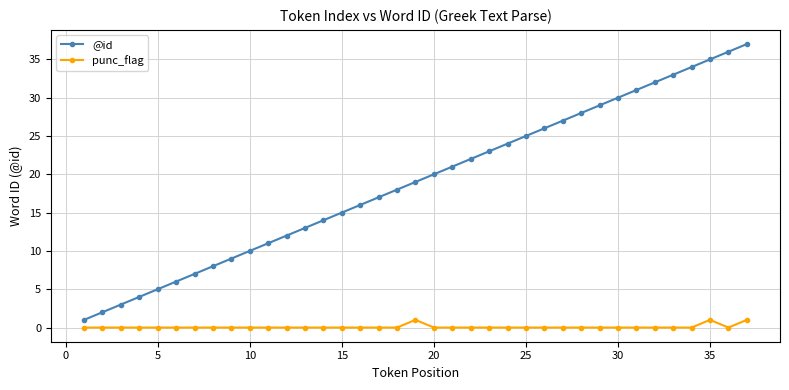

What is the minimum value for @id?

1